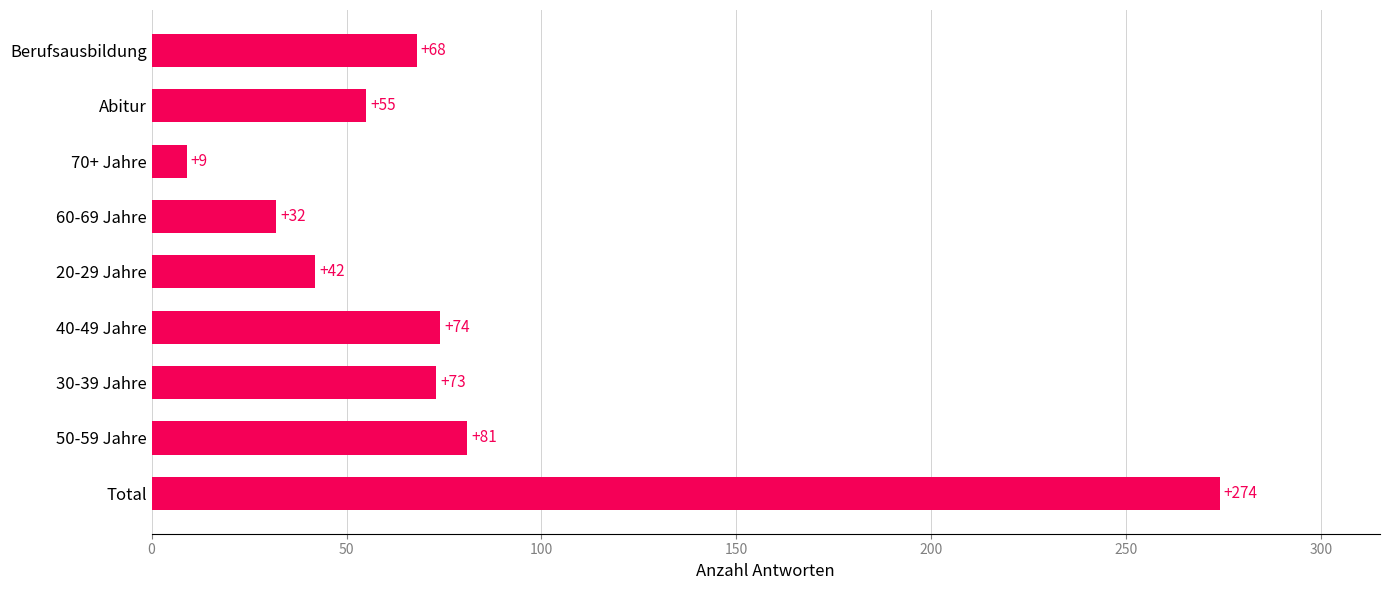

What is the difference between the second highest and second lowest values?

49